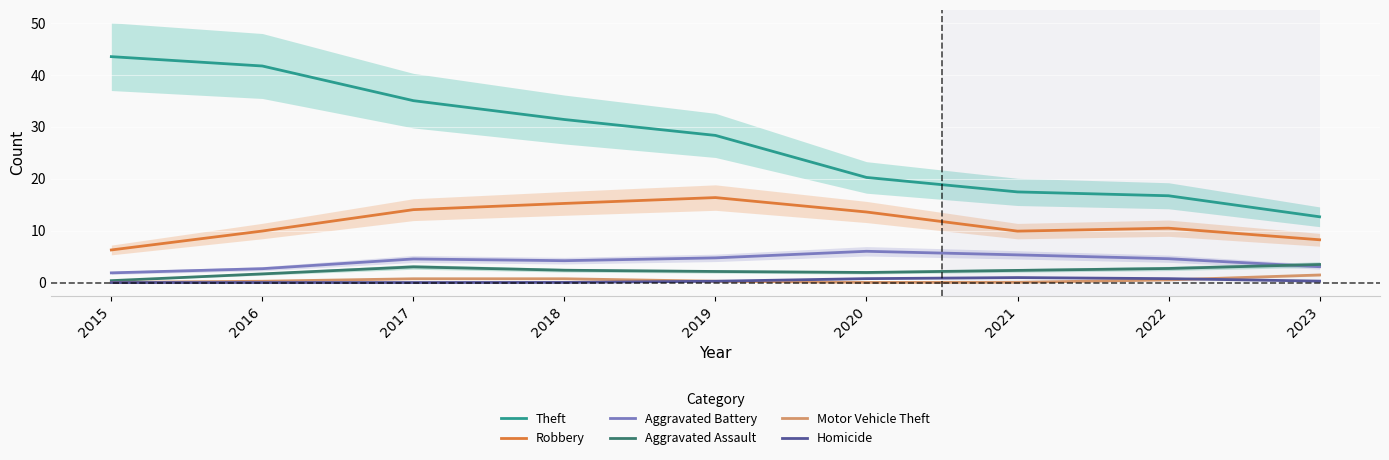

Reading right to left, transcribe all the data shown in this chart.

Theft: 12.7	16.7	17.5	20.2	28.3	31.4	35.0	41.7	43.5
Robbery: 8.2	10.5	9.9	13.6	16.4	15.2	14.0	9.9	6.3
Aggravated Battery: 3.0	4.6	5.3	6.0	4.8	4.2	4.5	2.7	1.9
Aggravated Assault: 3.5	2.7	2.3	1.9	2.1	2.4	3.0	1.7	0.4
Motor Vehicle Theft: 1.5	0.5	0.0	0.0	0.3	0.7	0.7	0.3	0.0
Homicide: 0.3	0.7	1.0	0.7	0.3	0.0	0.0	0.0	0.0